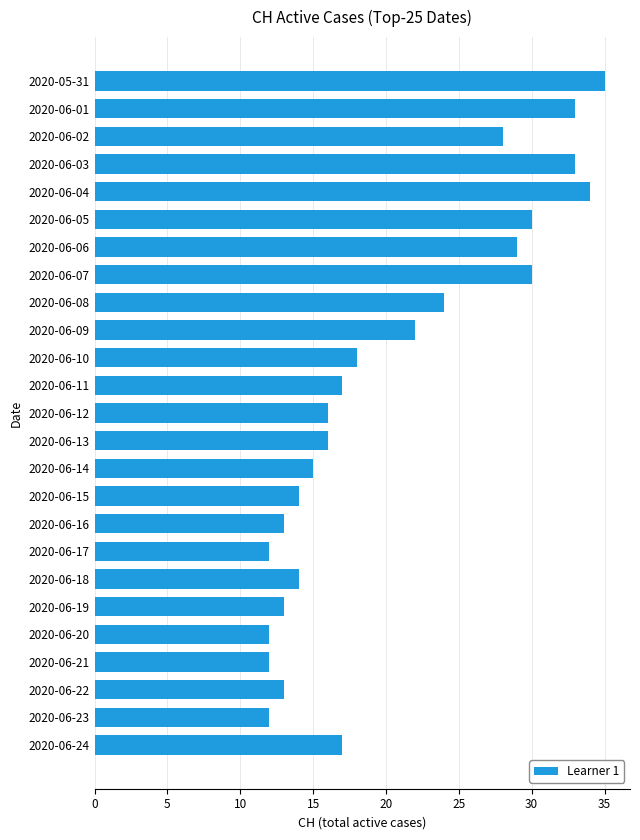

What is the label of the 18th bar from the top?

2020-06-17